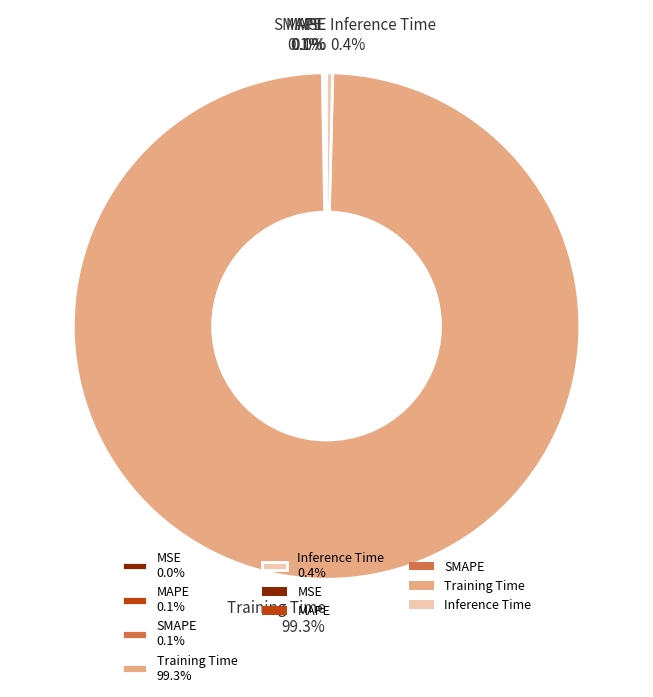

Between Training Time 99.3% and Inference Time 0.4%, which is larger?

Training Time 99.3%